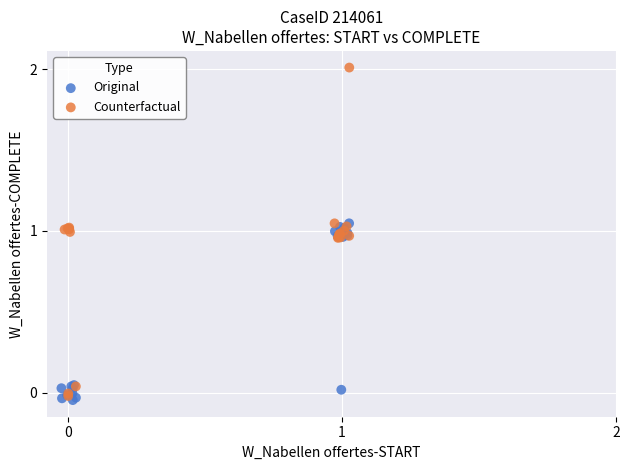

Which series reaches the maximum Y coordinate?

Counterfactual